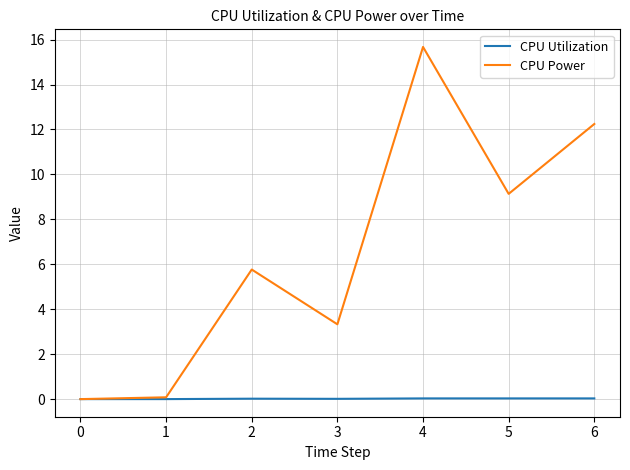

At which label is CPU Power closest to 7?

2